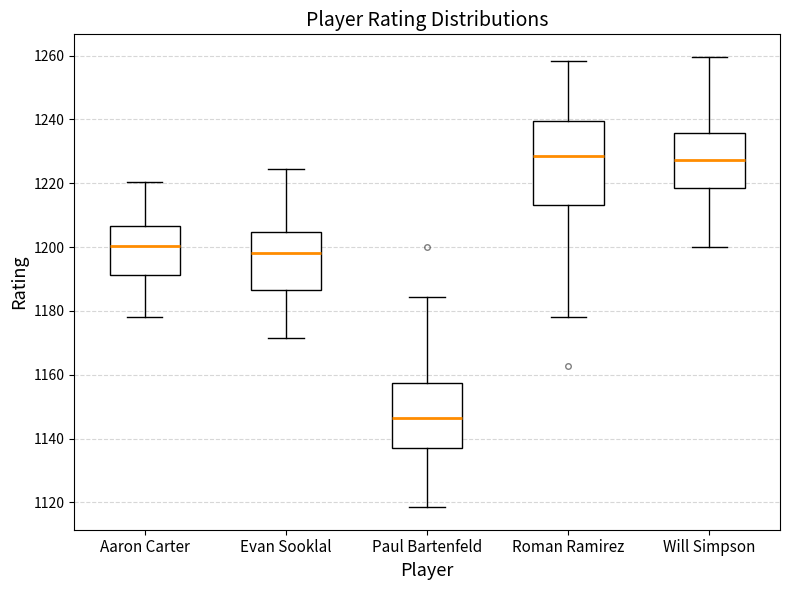

Which box has the lowest median line?

Paul Bartenfeld